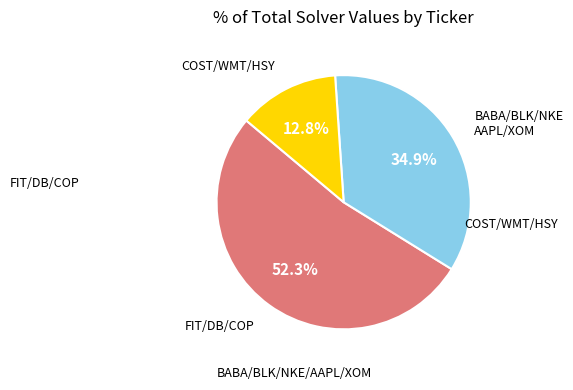

Is there a majority slice in this chart?

Yes